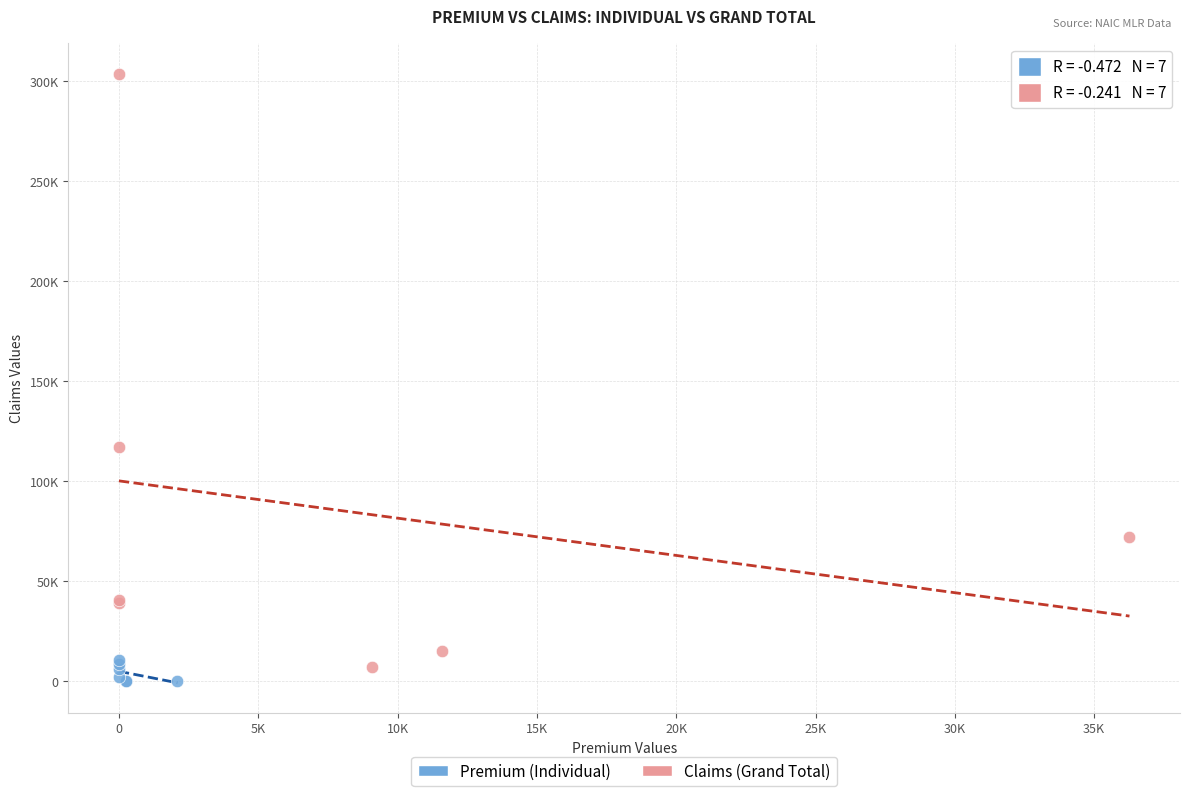

Which series has the widest spread of Y values?

Claims (Grand Total)